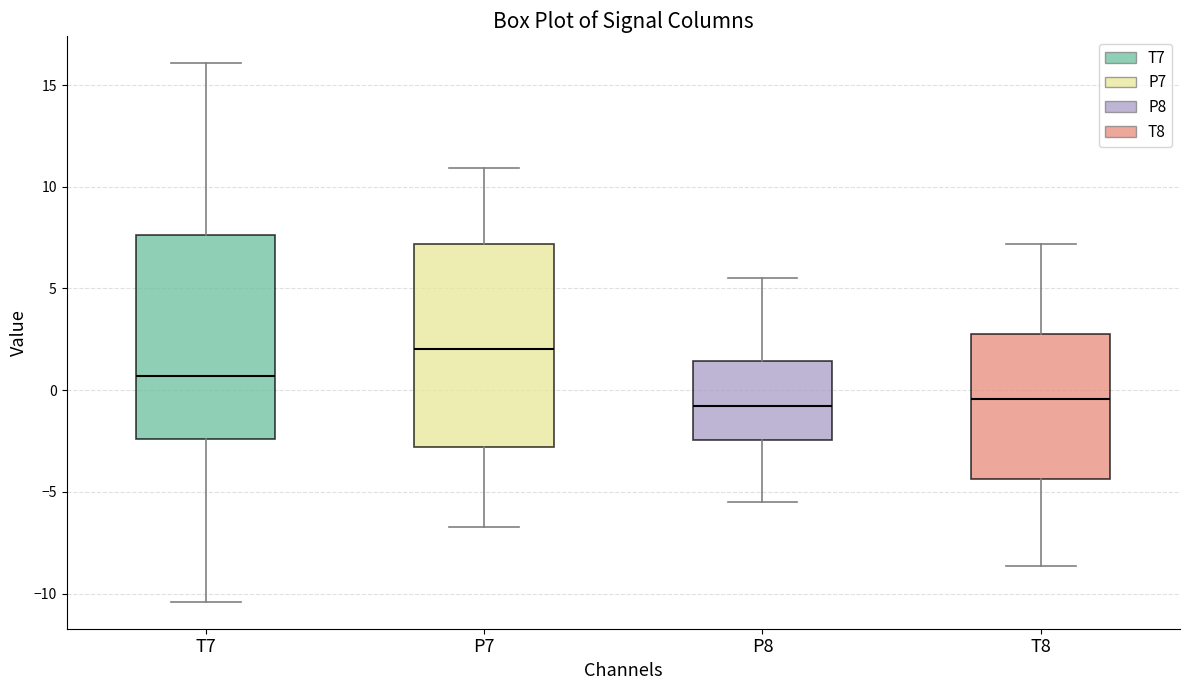

Where is the lower edge of the box for T8 on the y-axis? The values are not printed on the chart, so give them approximately, as read against the axis.

-4.5